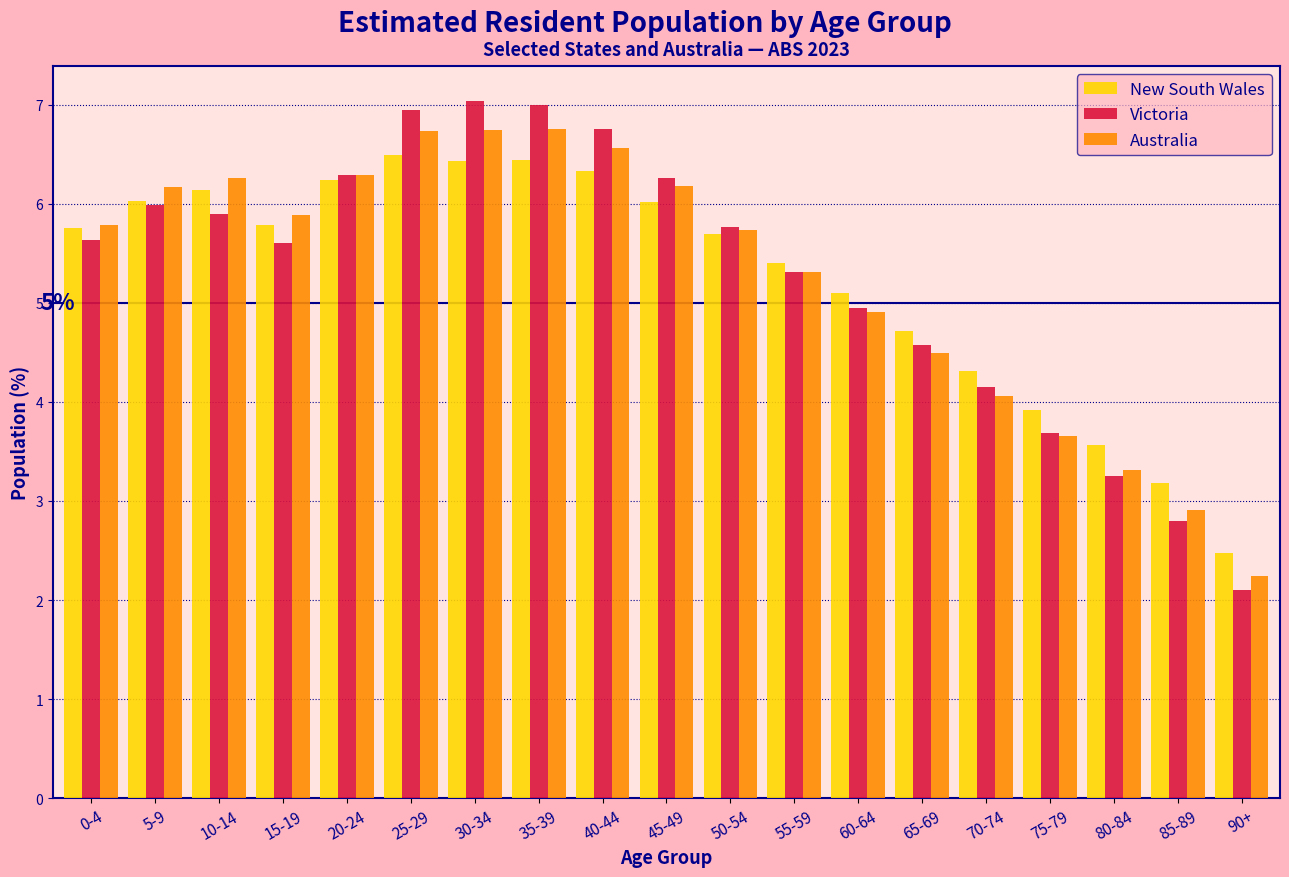

Is it true that Australia equals 2.5 at 55-59?

False